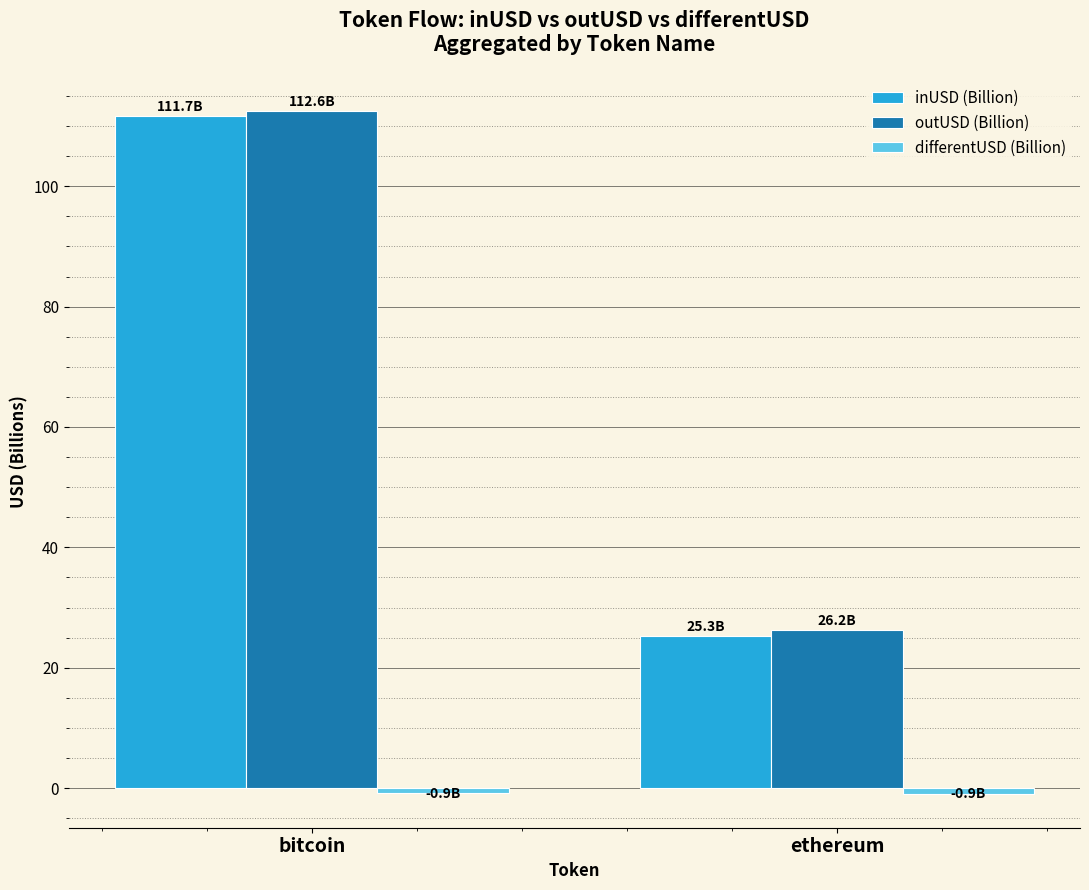

Is it true that inUSD (Billion) equals 111.7 at bitcoin?

True